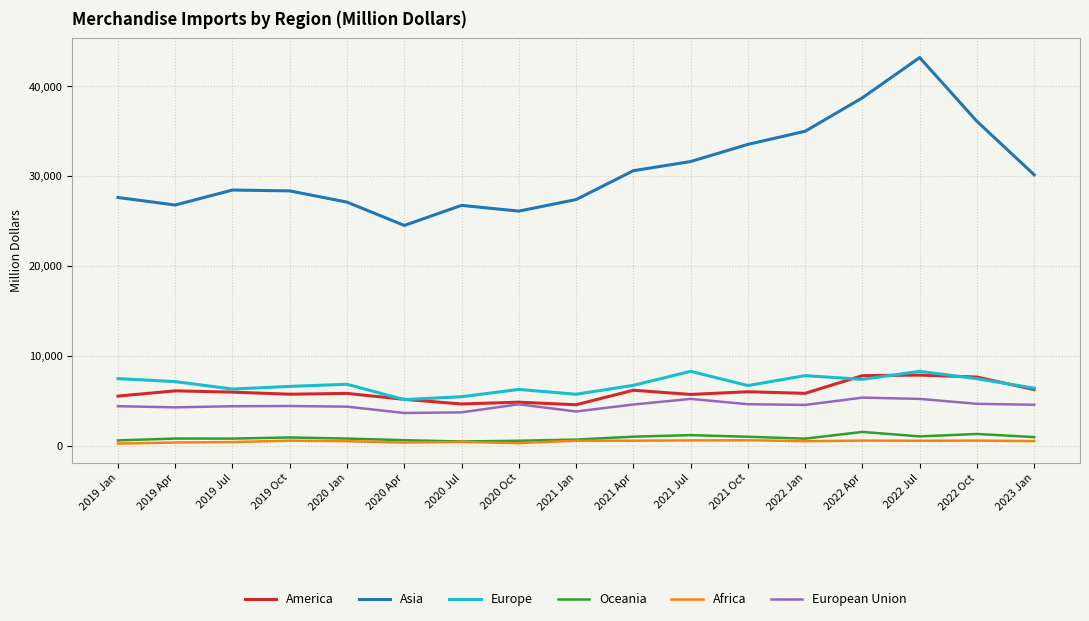

Is the value of Oceania at 2023 Jan greater than the value of Africa at 2022 Jan?

Yes